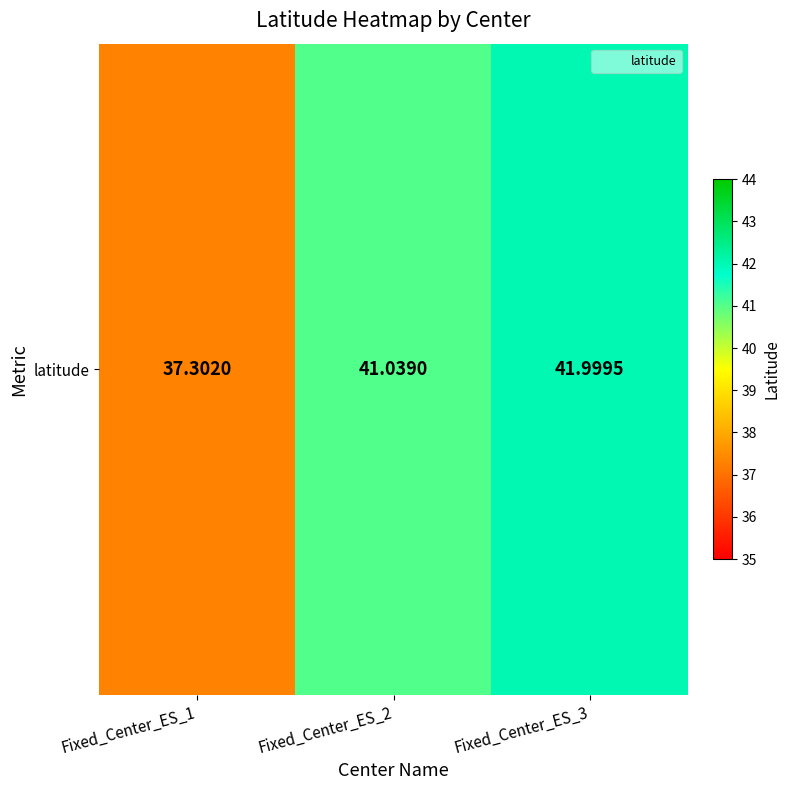

List the labels in order of value, largest first.

Fixed_Center_ES_3, Fixed_Center_ES_2, Fixed_Center_ES_1